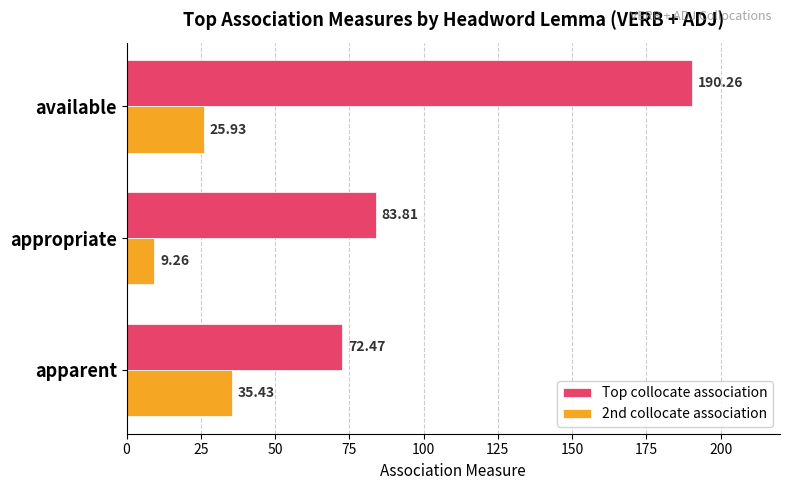

What is the difference between the maximum and second lowest values in the Top collocate association series?

106.4